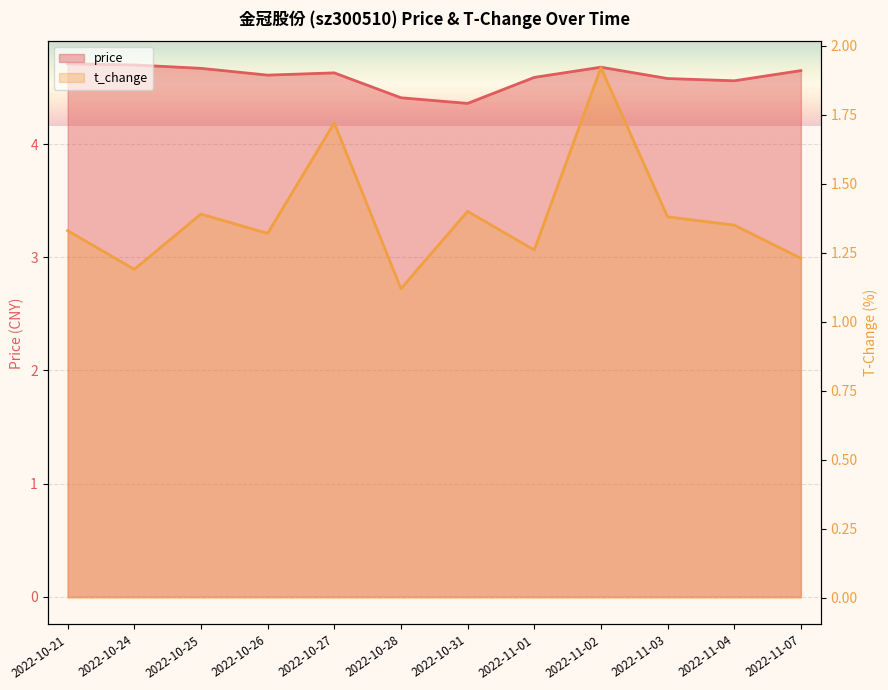

What is the difference between the second highest and second lowest values in the price series?

0.3